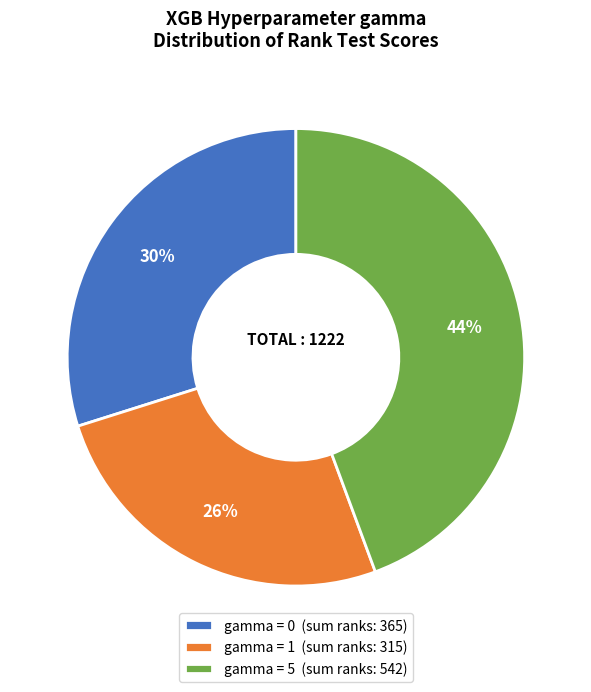

What percentage is the gamma = 5 (sum ranks: 542) slice, to the nearest percent?

44%